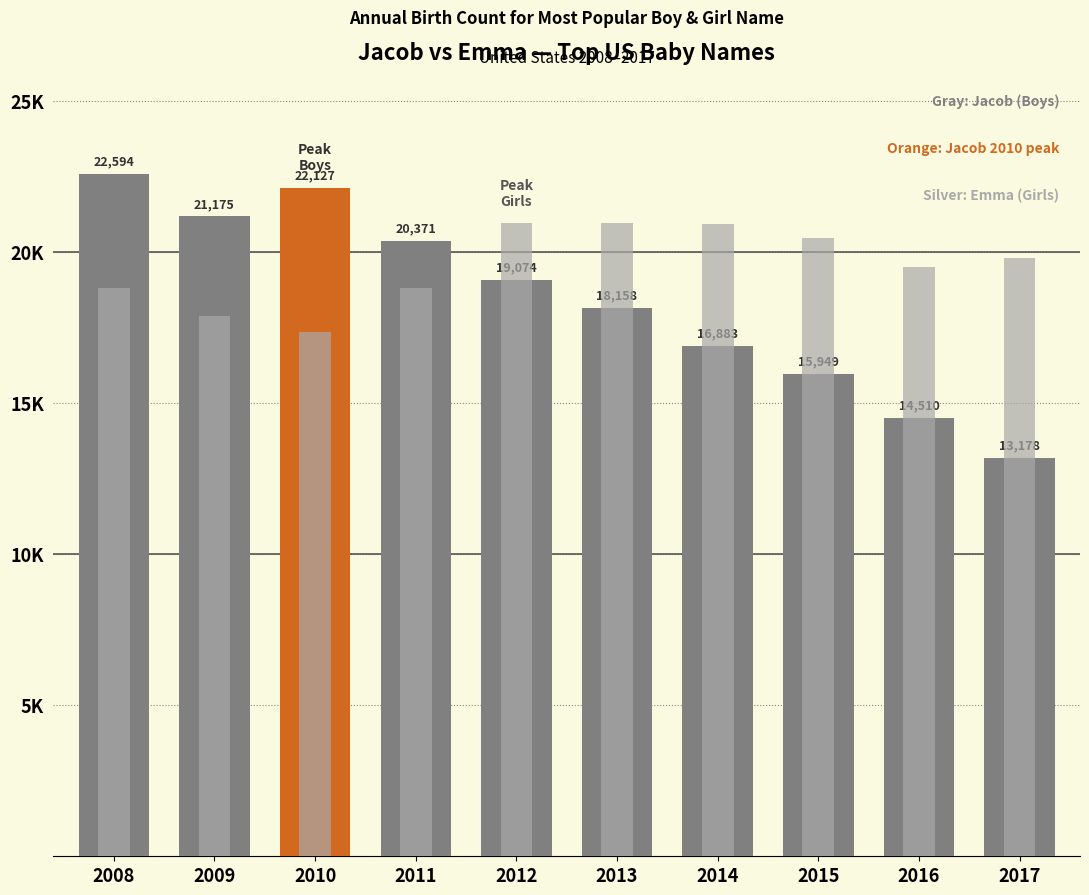

What is the difference between the second highest and second lowest values in the Jacob (Boys) series?

7617